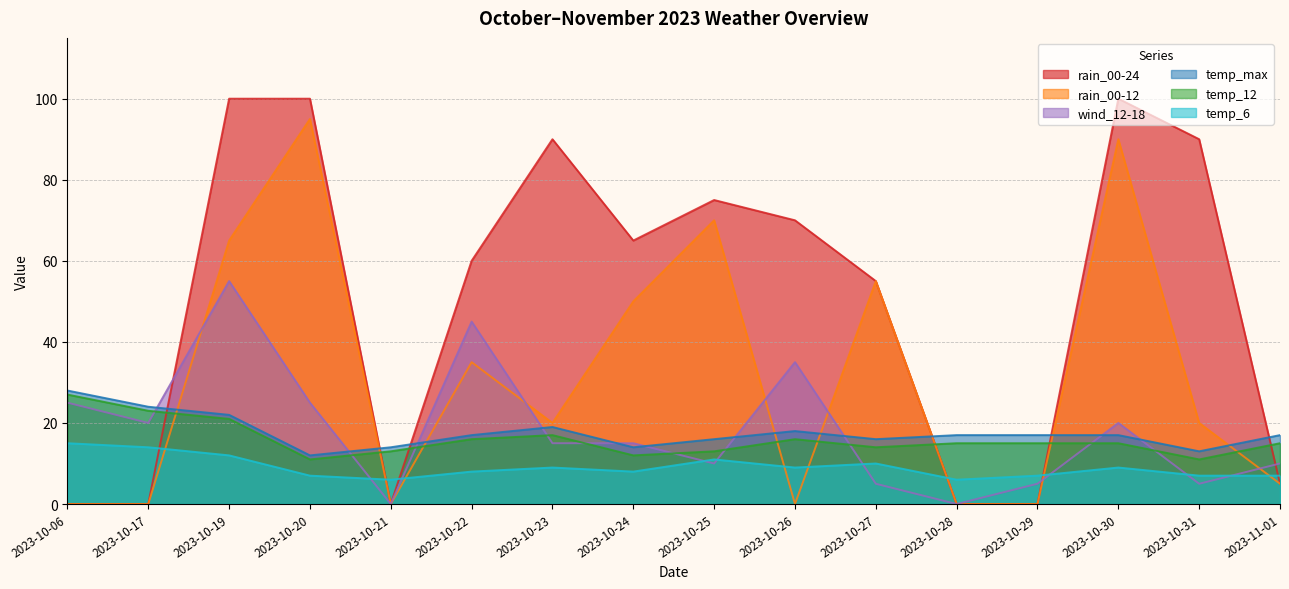

Is it true that temp_6 equals 10 at 2023-10-27?

True